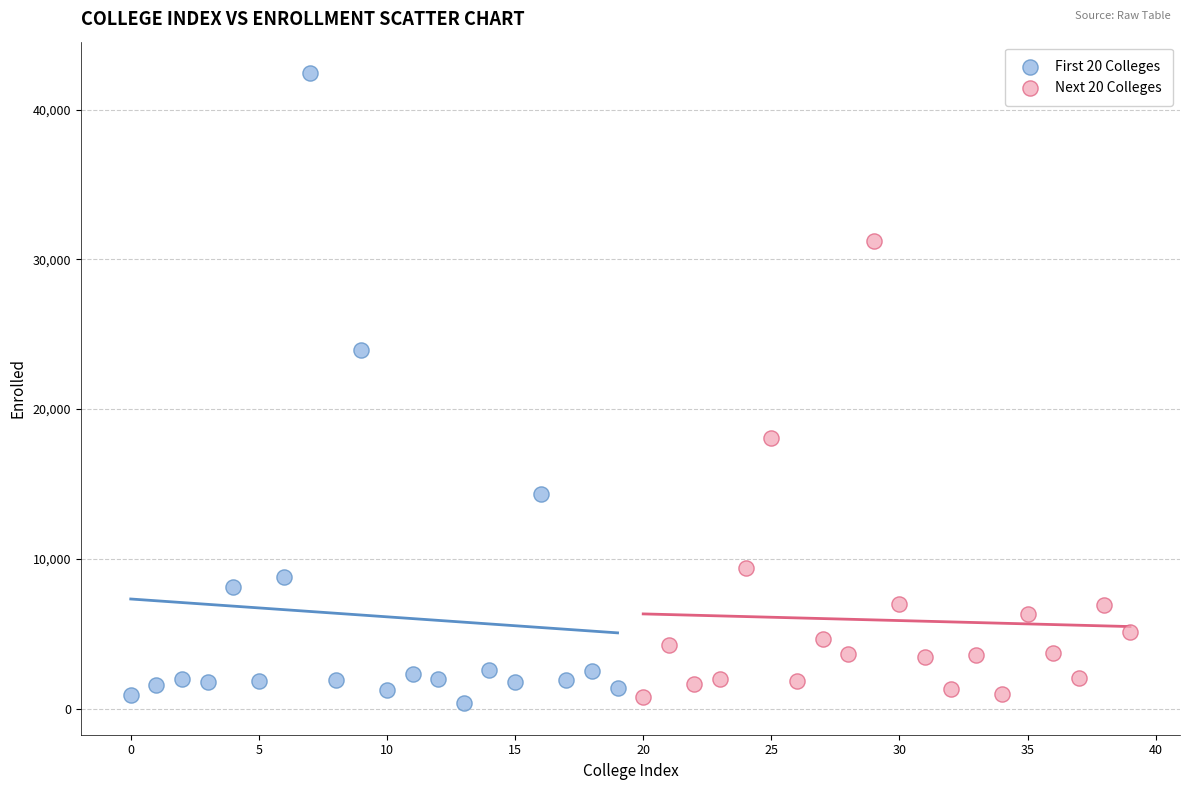

Which series contains the highest Y value?

First 20 Colleges